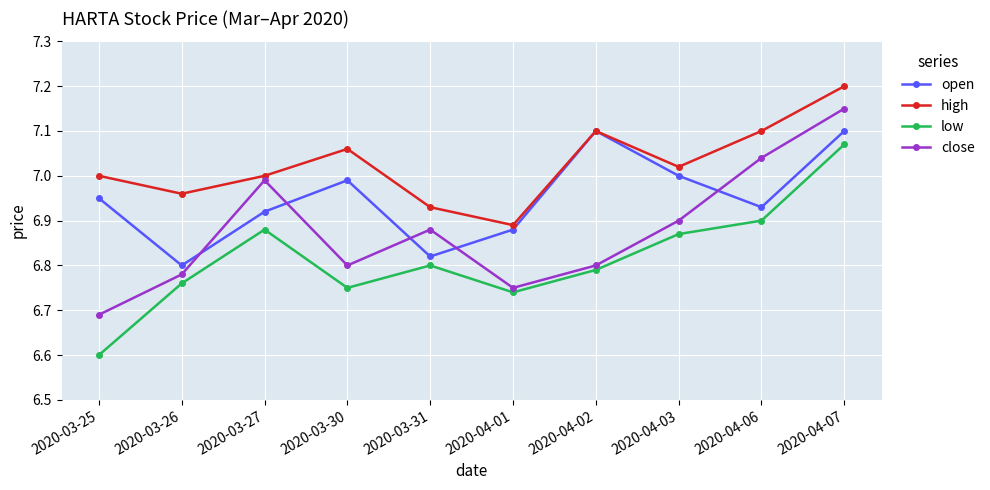

What is the sum of the close values at 2020-04-03 and 2020-04-07?

14.1